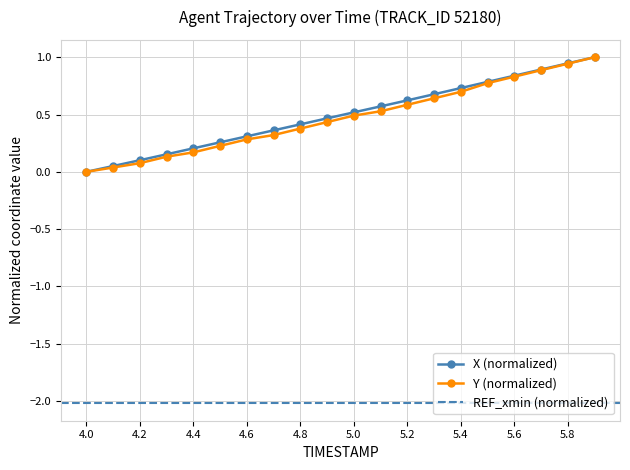

Reading left to right, list all the values displayed in this chart.

X: 0.0	0.1	0.1	0.2	0.2	0.3	0.3	0.4	0.4	0.5	0.5	0.6	0.6	0.7	0.7	0.8	0.8	0.9	0.9	1.0
Y: 0.0	0.0	0.1	0.1	0.2	0.2	0.3	0.3	0.4	0.4	0.5	0.5	0.6	0.6	0.7	0.8	0.8	0.9	0.9	1.0